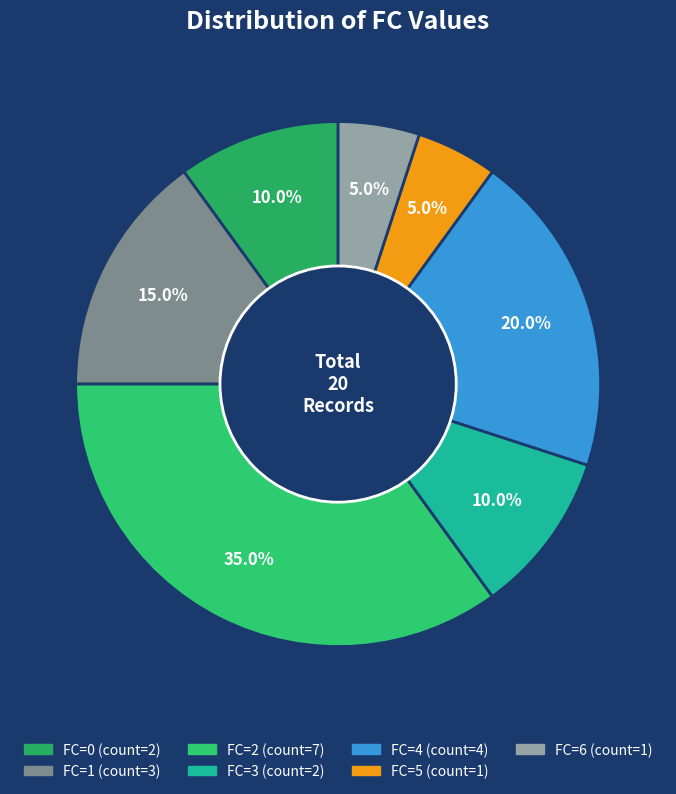

To the nearest percent, what is the average slice percentage?

14%